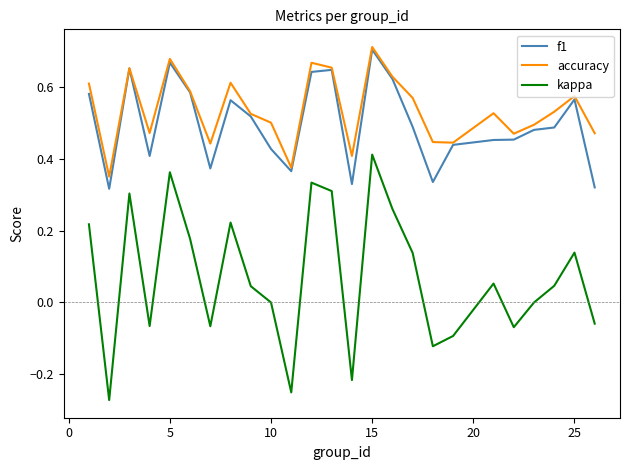

Which series has the largest range (max minus min)?

kappa